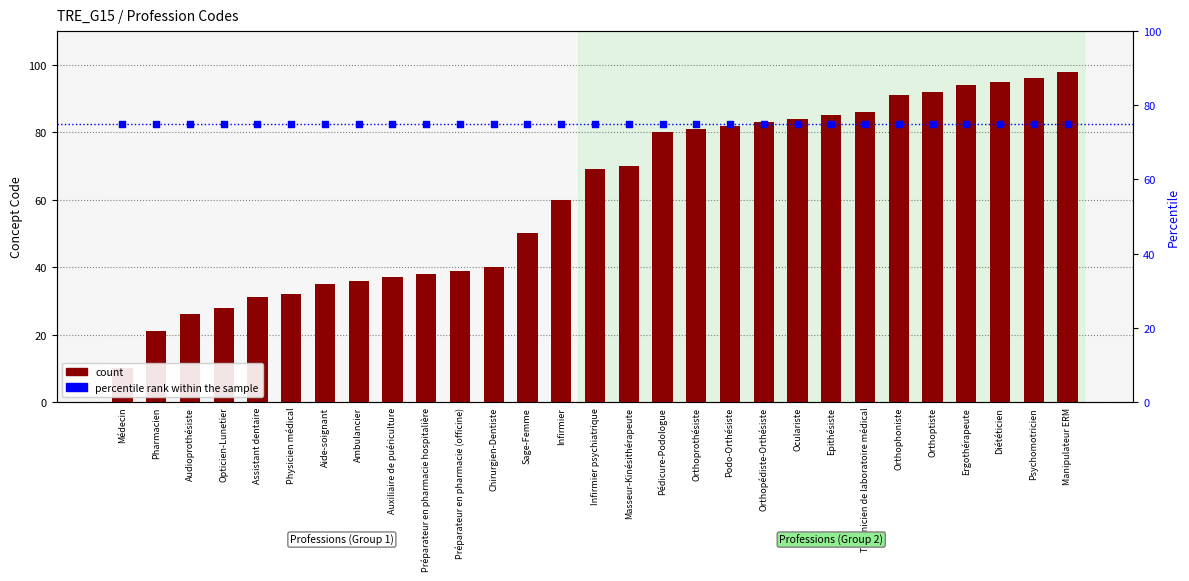

What are all the series names shown in the legend?

count, percentile rank within the sample